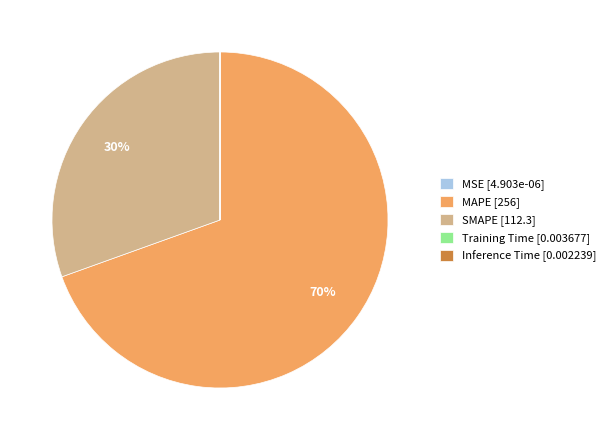

To the nearest percent, what is the average slice percentage?

20%